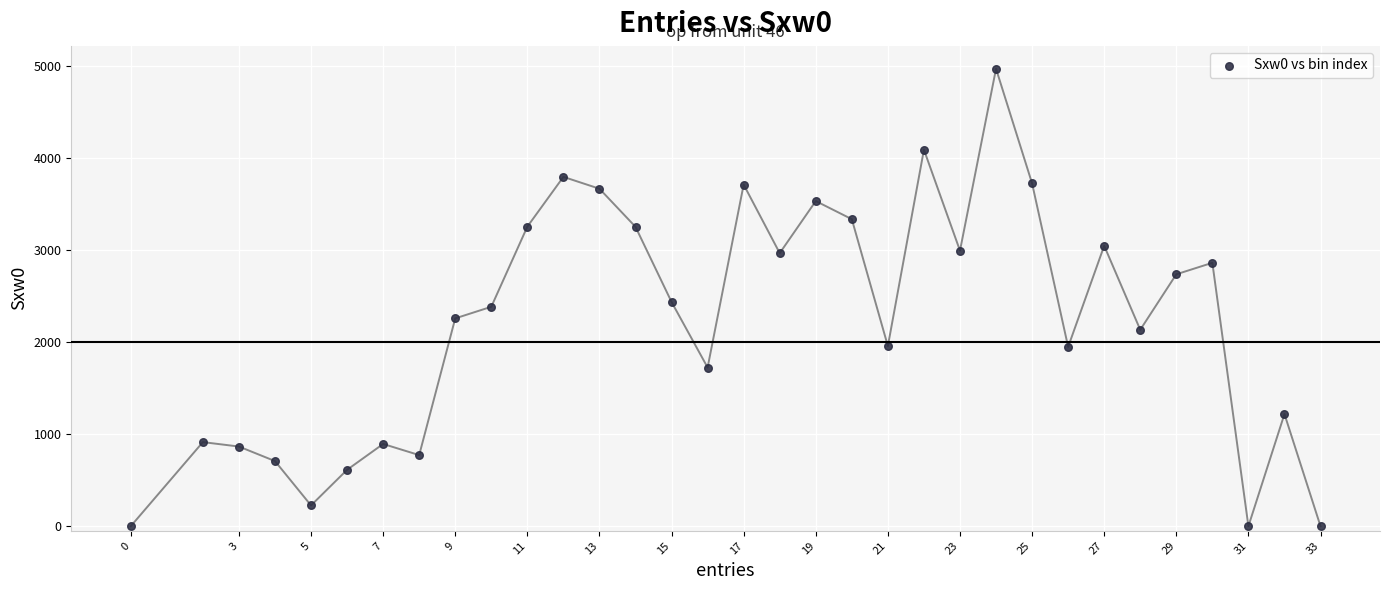

What is the range of X values (max minus min)?

33